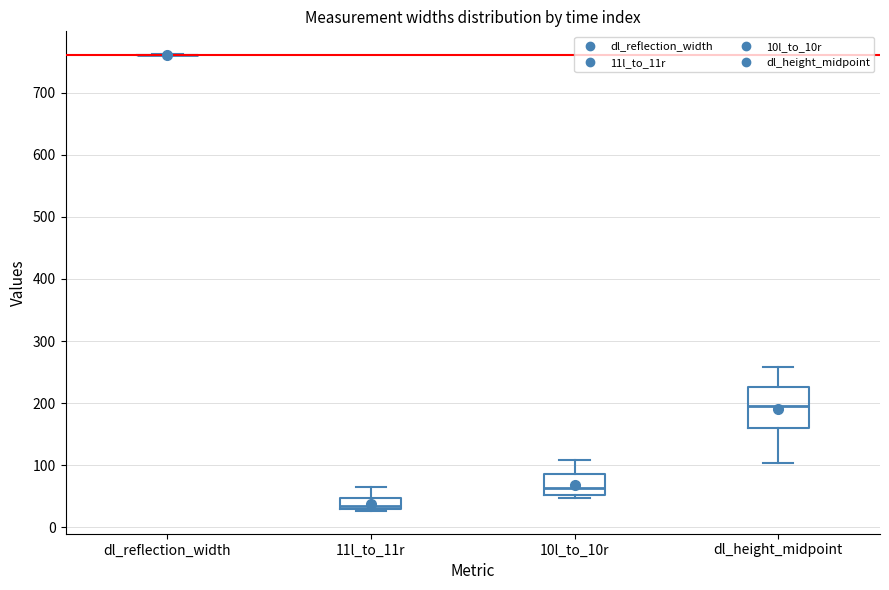

Reading left to right, transcribe this box plot: for each box, give where its median line is, the range the box spans, and where its two whiskers end, as read against the y-axis. The values are not printed on the chart, so give them approximately, as read against the axis.

dl_reflection_width: box collapsed to a line at 760, whiskers 760 to 760
11l_to_11r: median 30 (just above the box's lower edge), box 30 to 50, whiskers 30 to 60
10l_to_10r: median 60, box 50 to 90, whiskers 50 (just below the box's lower edge) to 110
dl_height_midpoint: median 200, box 160 to 230, whiskers 100 to 260